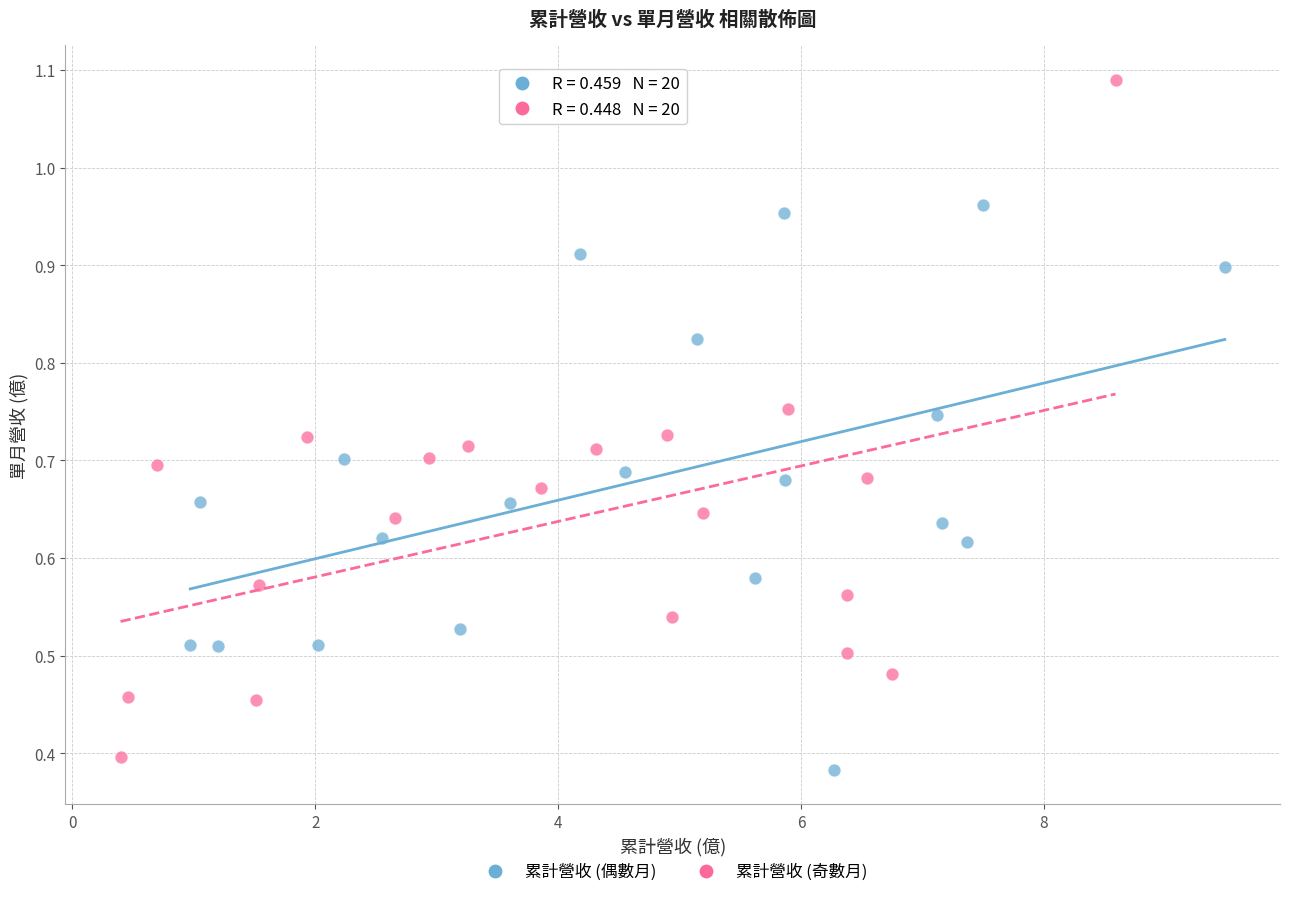

What are all the series names shown in the legend?

累計營收 (偶數月), 累計營收 (奇數月)